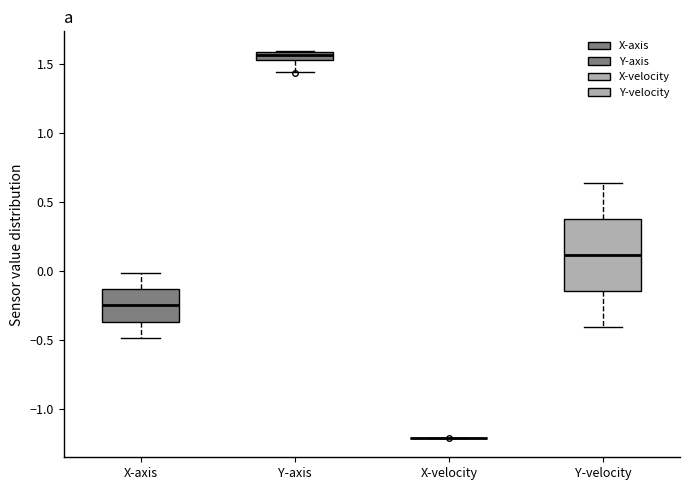

Where does the lower whisker of the box for Y-velocity end on the y-axis? The values are not printed on the chart, so give them approximately, as read against the axis.

-0.40